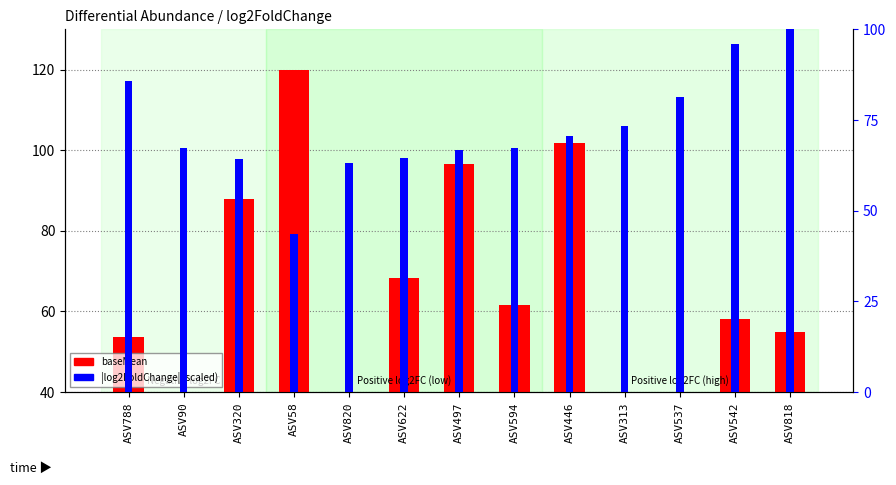

True or false: |log2FoldChange| (scaled) has a value of 63.0 at ASV820.

True